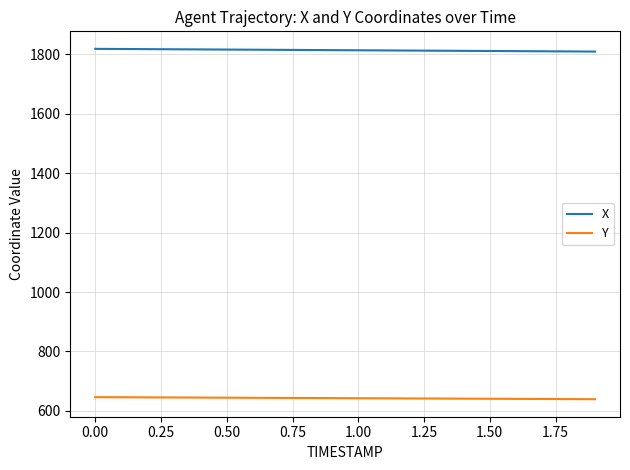

List the series in order of their peak value, lowest first.

Y, X